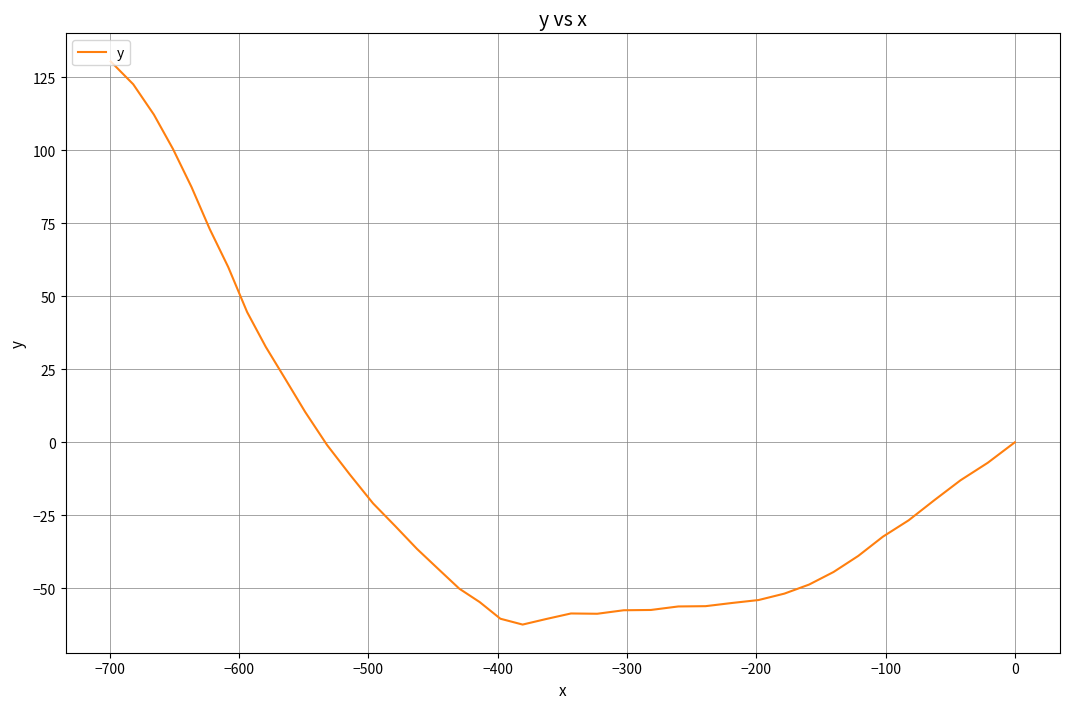

How many points are lower than both their immediate neighbors (excluding endpoints)?

2